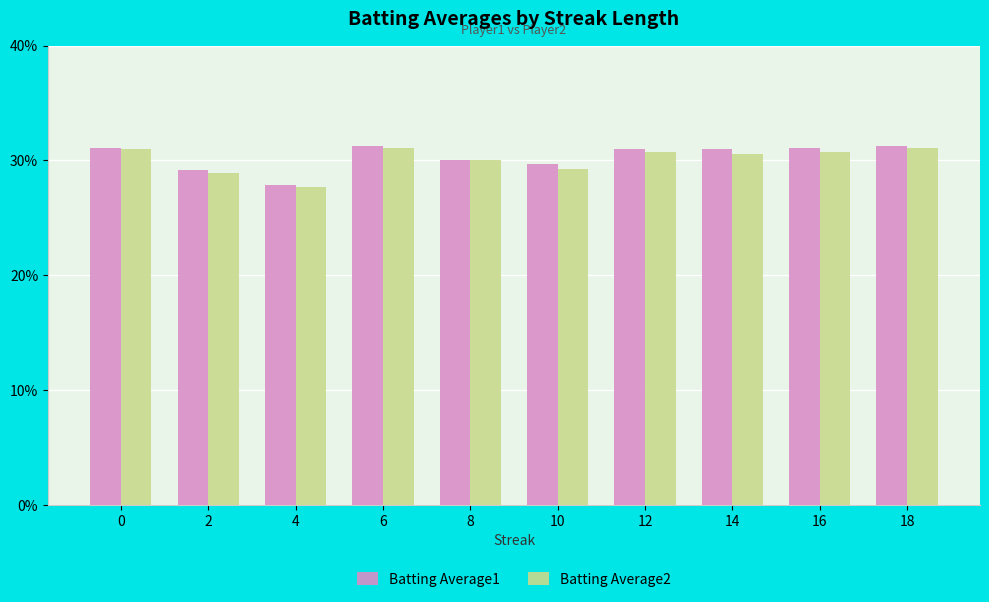

What is the sum of the Batting Average1 values at 18 and 0?

0.6